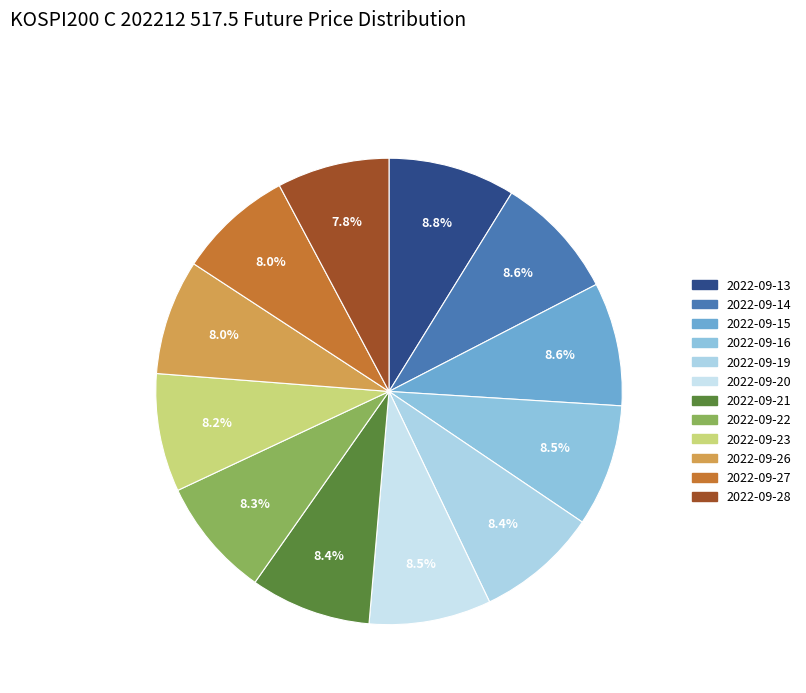

True or false: 2022-09-23 accounts for 1% of the total.

False